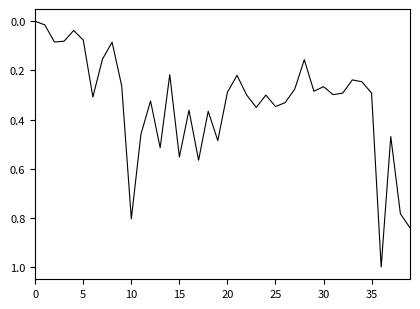

What is the difference between the maximum and minimum values?

1.0